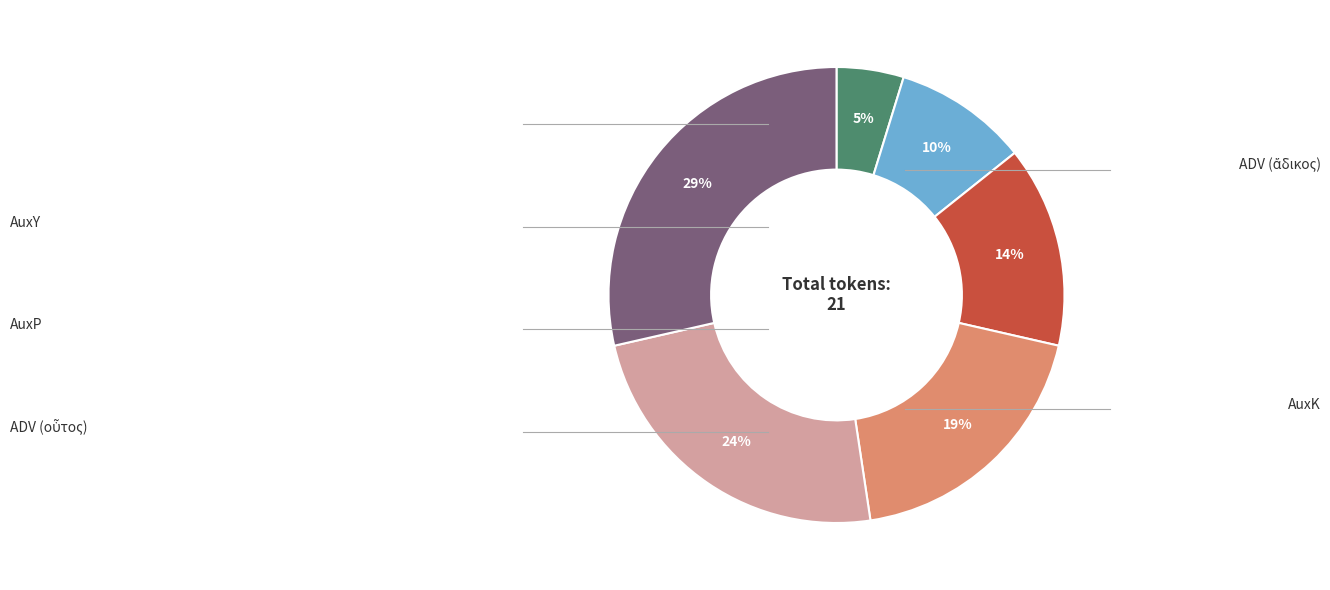

To the nearest percent, what is the average slice percentage?

17%